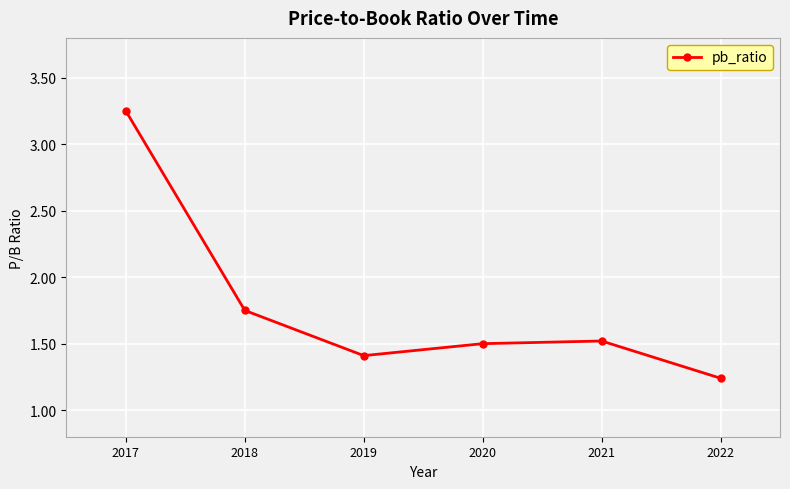

Which label corresponds to the largest value in the chart?

2017